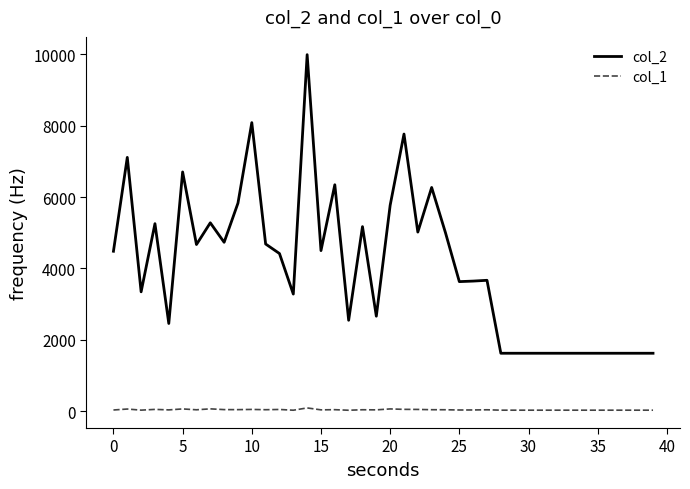

Rank the series by their average value, from highest to lowest.

col_2, col_1